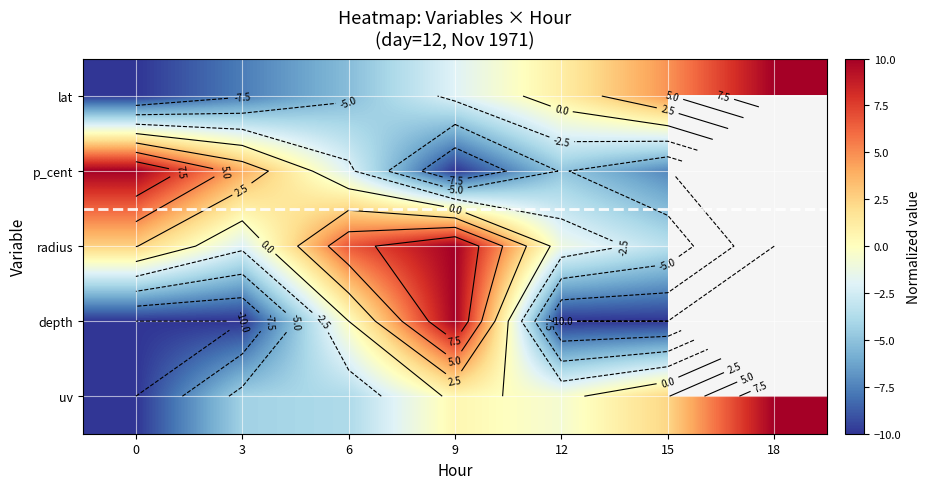

What is the greatest value displayed?

10.0